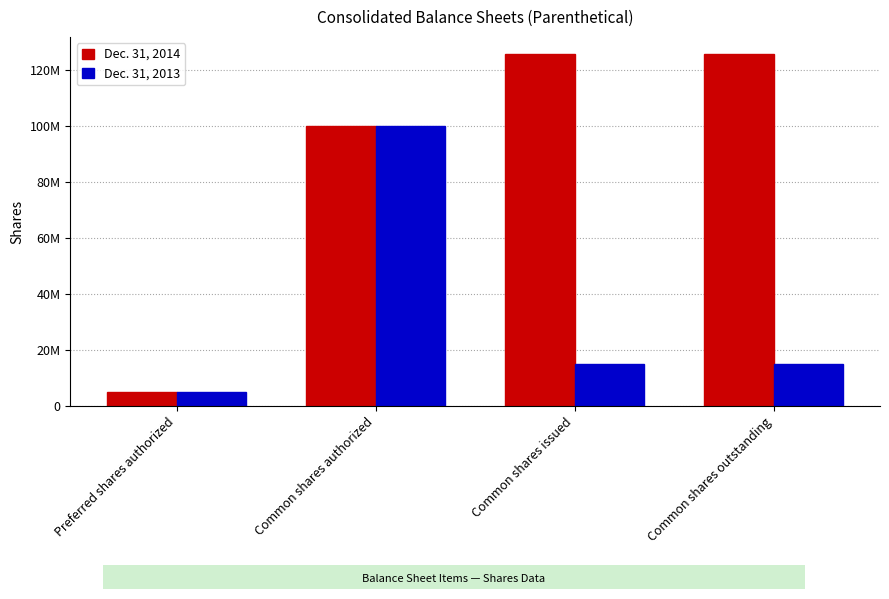

What is the difference between the Dec. 31, 2013 values at Common shares outstanding and Preferred shares authorized?

10137200